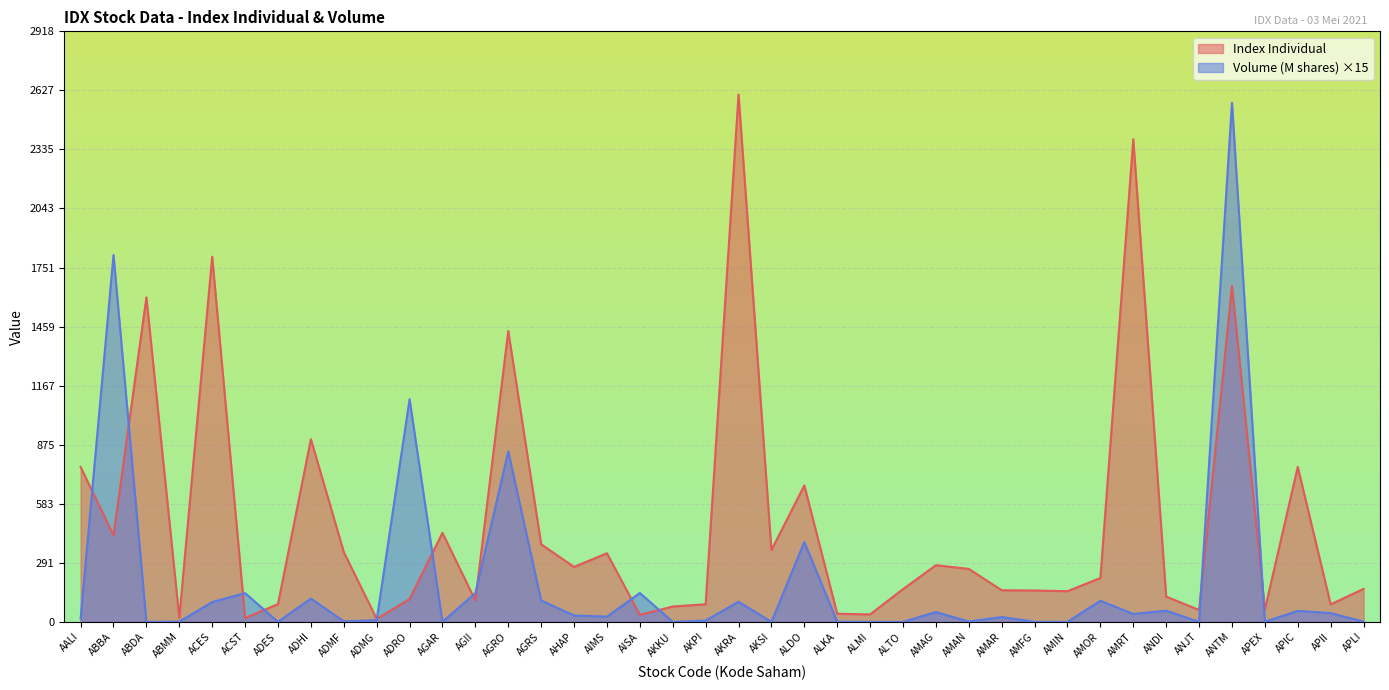

Rank the categories by Index Individual value from highest to lowest.

AKRA, AMRT, ACES, ANTM, ABDA, AGRO, ADHI, APIC, AALI, ALDO, AGAR, ABBA, AGRS, AKSI, ADMF, AIMS, AMAG, AHAP, AMAN, AMOR, APLI, ALTO, AMAR, AMFG, AMIN, ANDI, ADRO, AGII, ADES, AKPI, APII, AKKU, APEX, ANJT, ALKA, ALMI, AISA, ABMM, ACST, ADMG